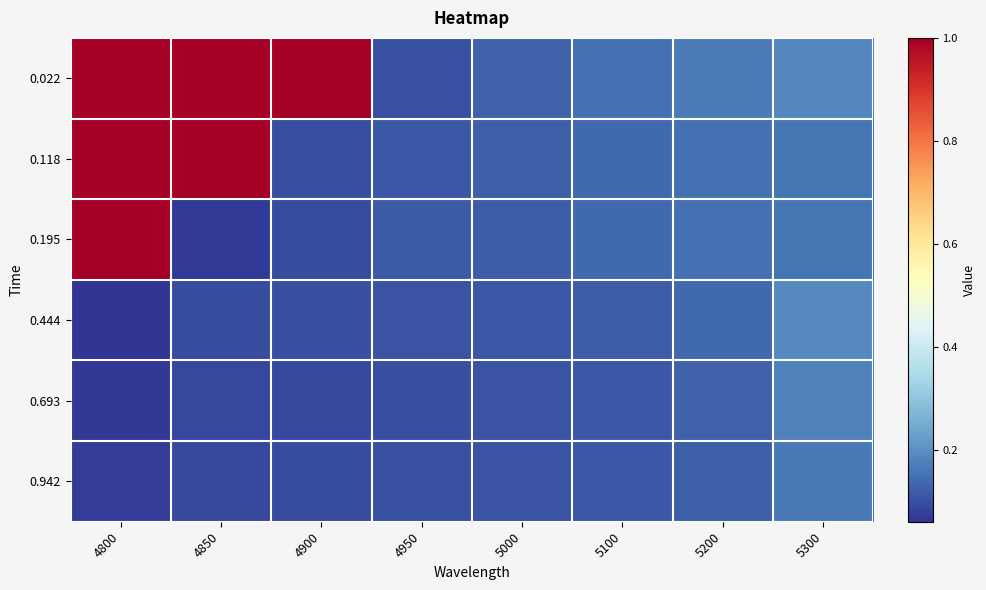

Which series has the largest total across all categories?

0.022